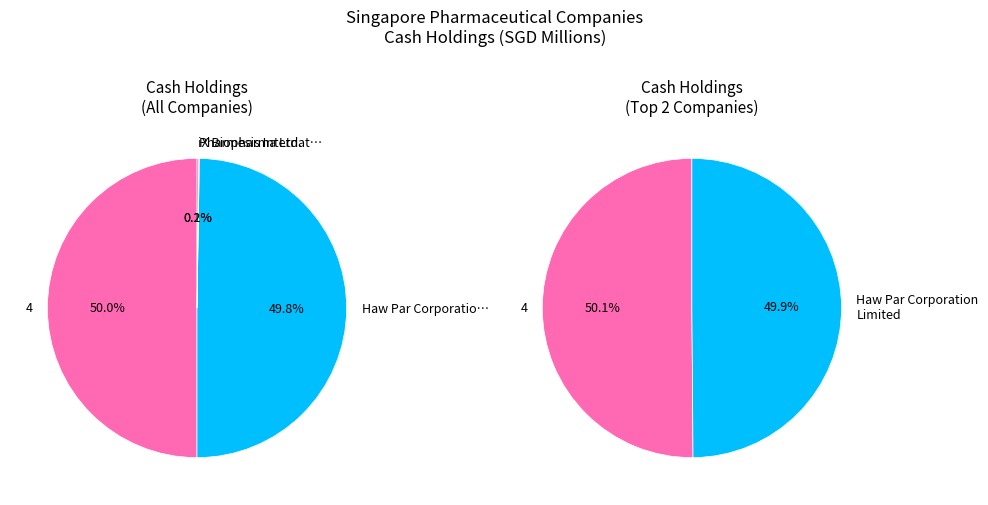

Which category has the smallest portion of the pie?

Hyphens Pharma International Limited